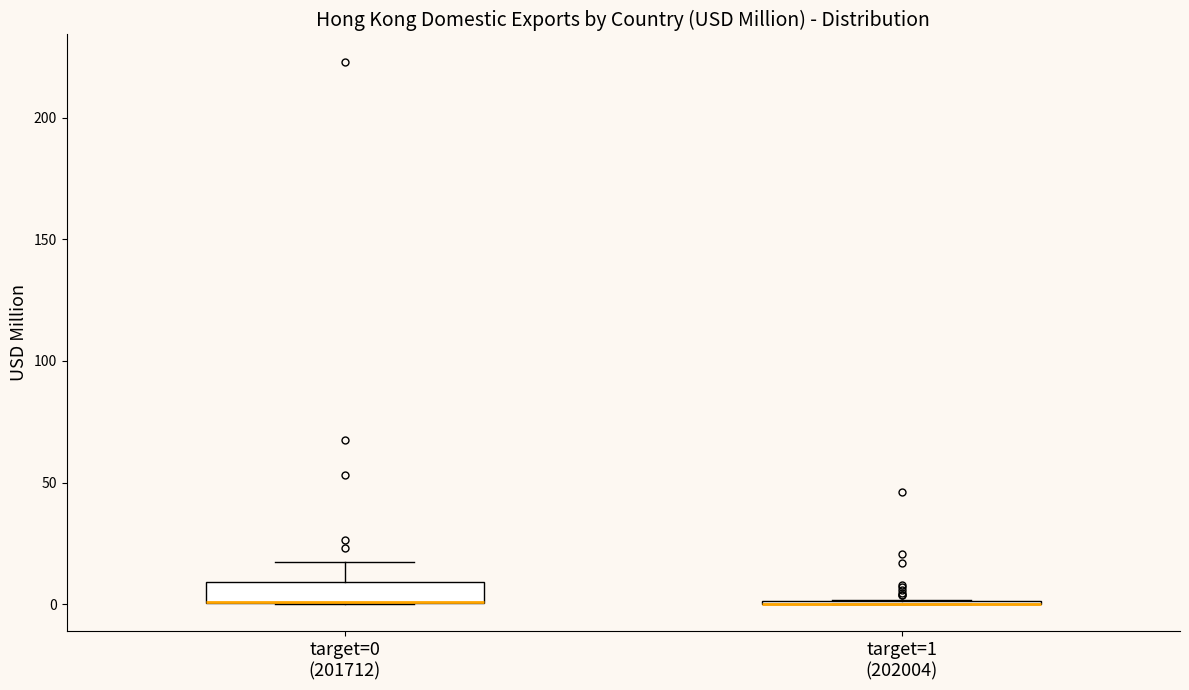

Which box is the tallest, from its lower edge to its upper edge?

target=0 (201712)